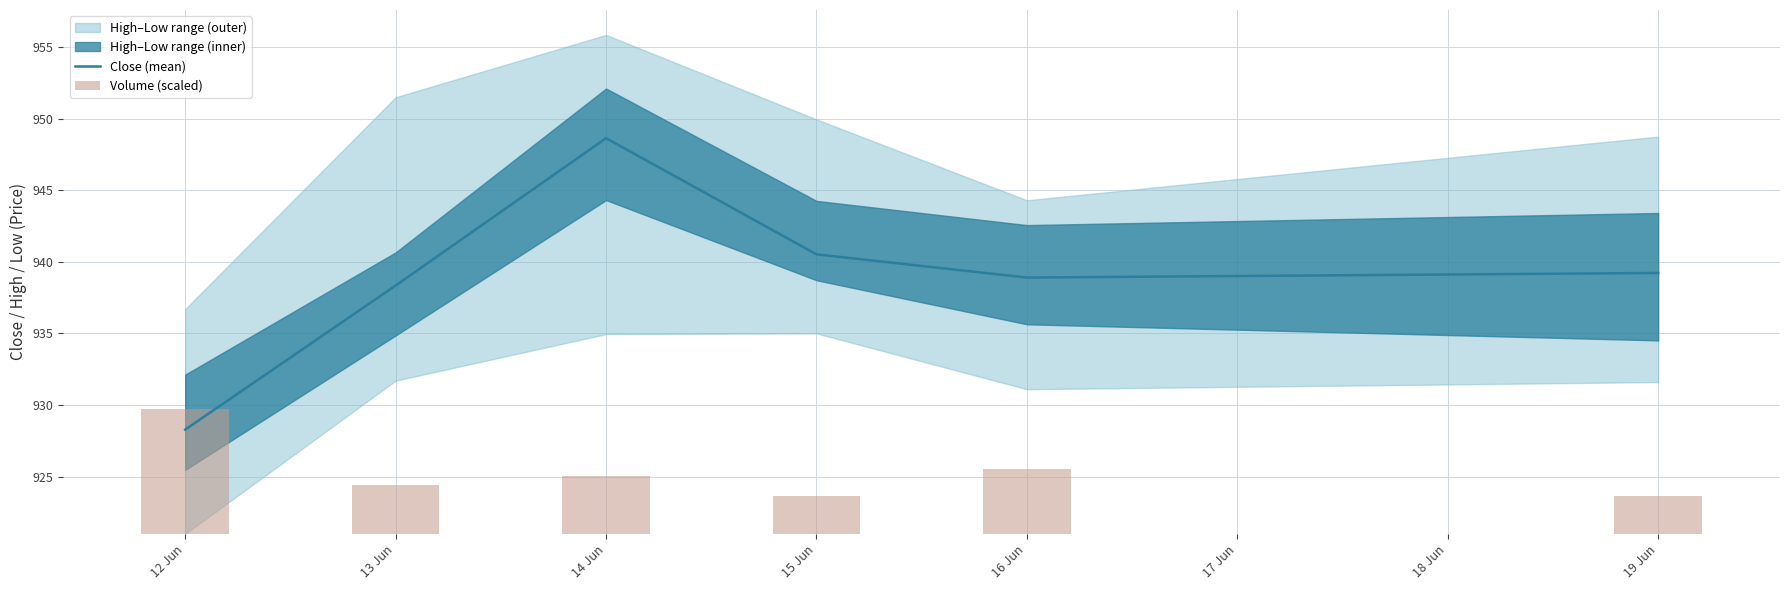

Read the Close (mean) value at 16 Jun.

938.9